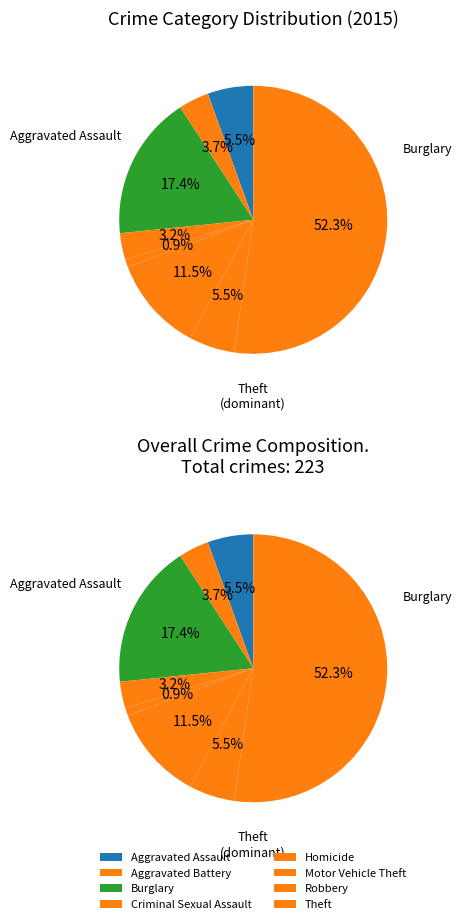

To the nearest percent, what portion does Aggravated Assault represent?

6%